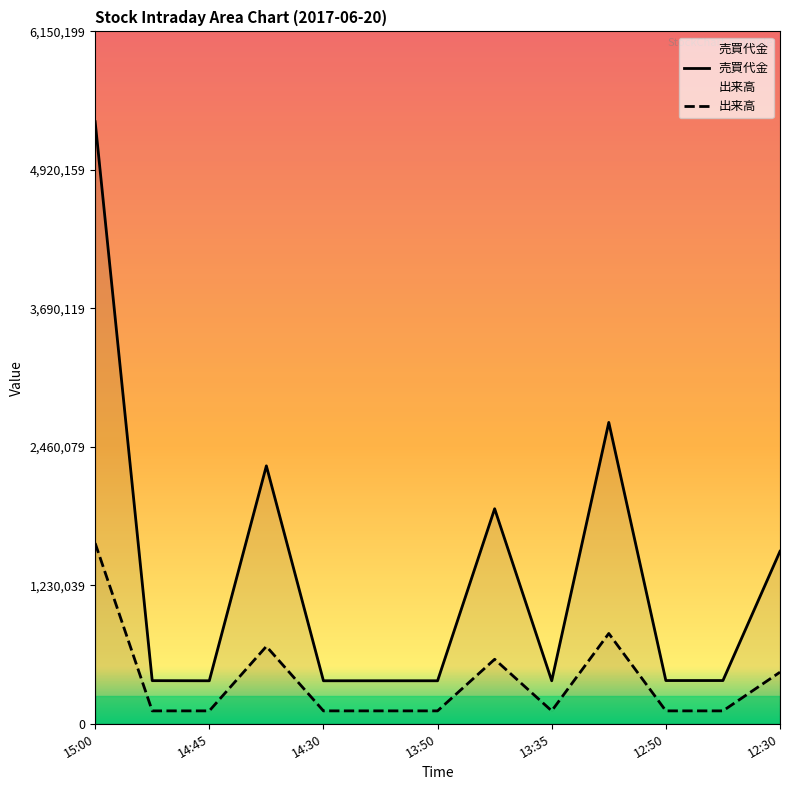

What is the total value across all series at 12:40?

498600